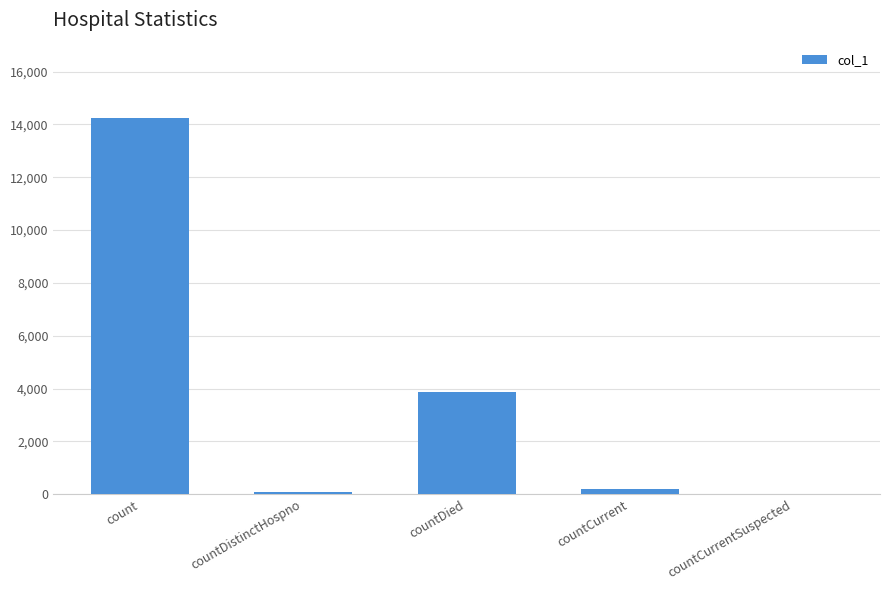

What is the average value?

3682